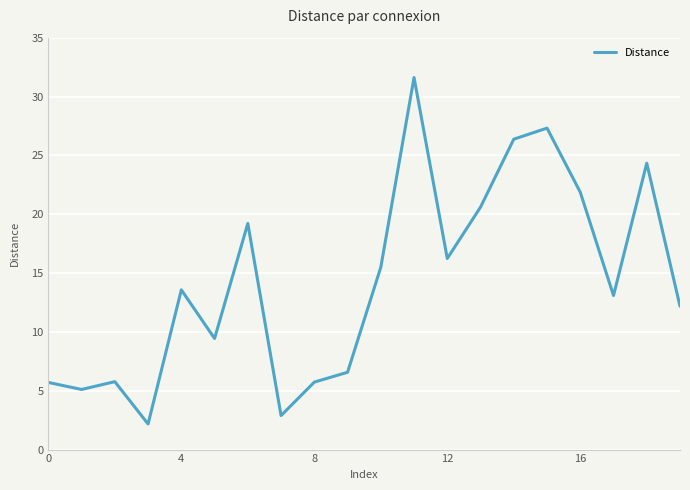

What is the difference between the maximum and minimum values?

29.4